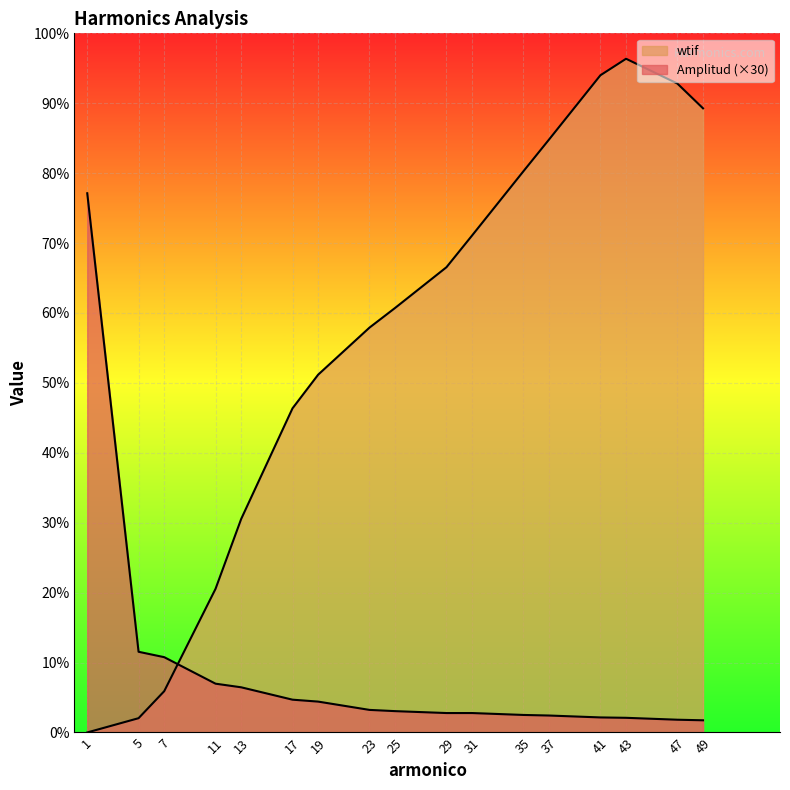

True or false: Amplitud and wtif cross at least once.

True